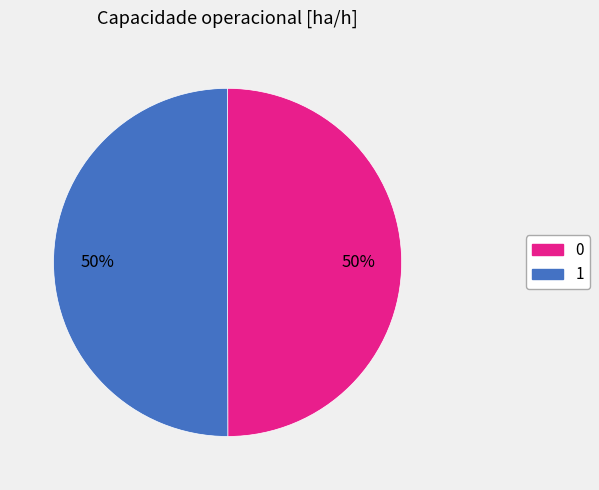

Count the number of slices in the pie.

2